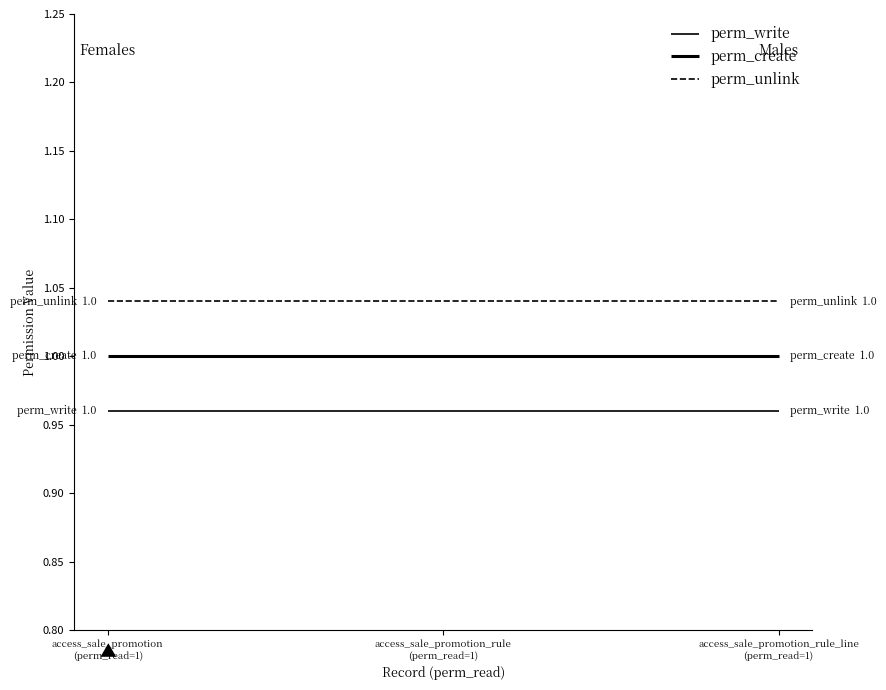

Reading left to right, transcribe all the data shown in this chart.

perm_write: access_sale_promotion
(perm_read=1)=1.0	access_sale_promotion_rule
(perm_read=1)=1.0	access_sale_promotion_rule_line
(perm_read=1)=1.0
perm_create: access_sale_promotion
(perm_read=1)=1.0	access_sale_promotion_rule
(perm_read=1)=1.0	access_sale_promotion_rule_line
(perm_read=1)=1.0
perm_unlink: access_sale_promotion
(perm_read=1)=1.0	access_sale_promotion_rule
(perm_read=1)=1.0	access_sale_promotion_rule_line
(perm_read=1)=1.0